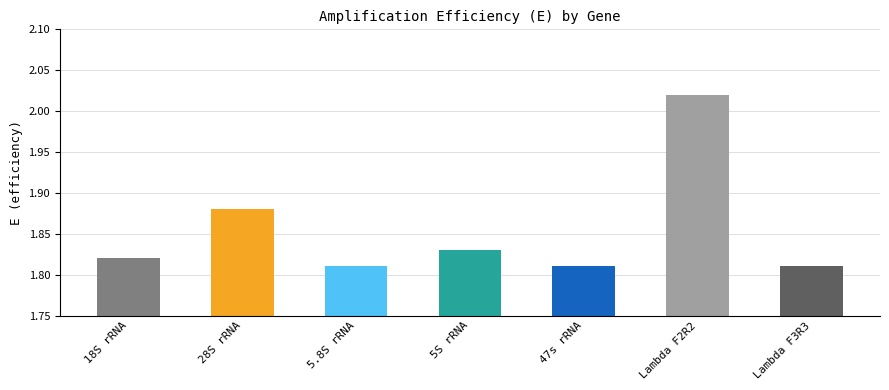

Is it true that the value at 47s rRNA is 0.5?

False